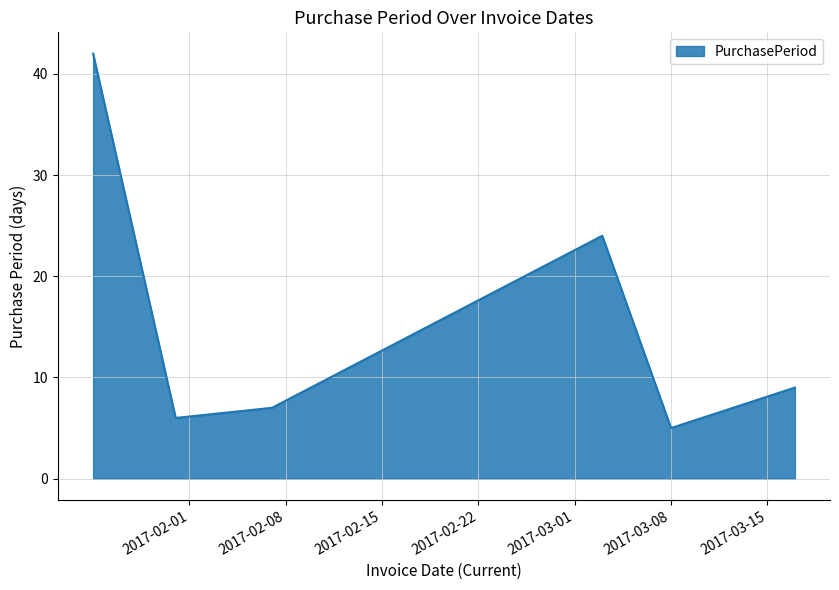

What is the difference between the maximum and minimum values?

37